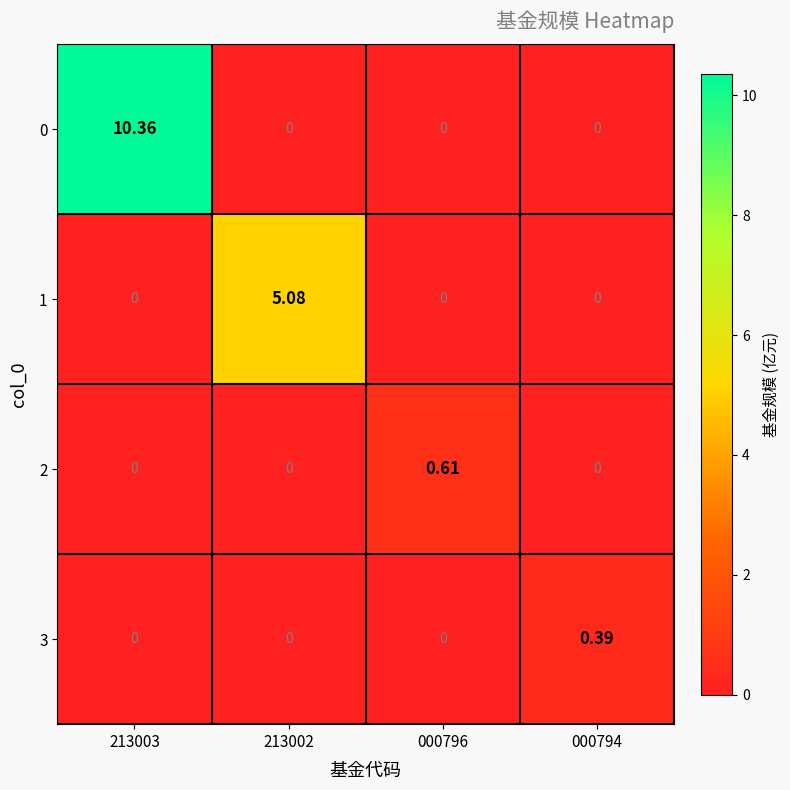

Between 000796 and 000794, which series saw the biggest shift?

2